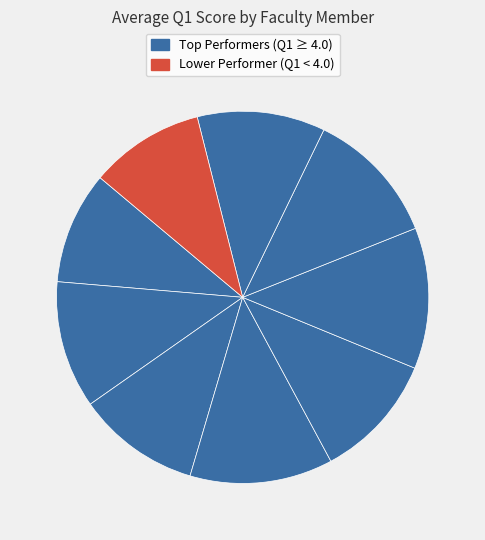

How many slices are in this pie chart?

9